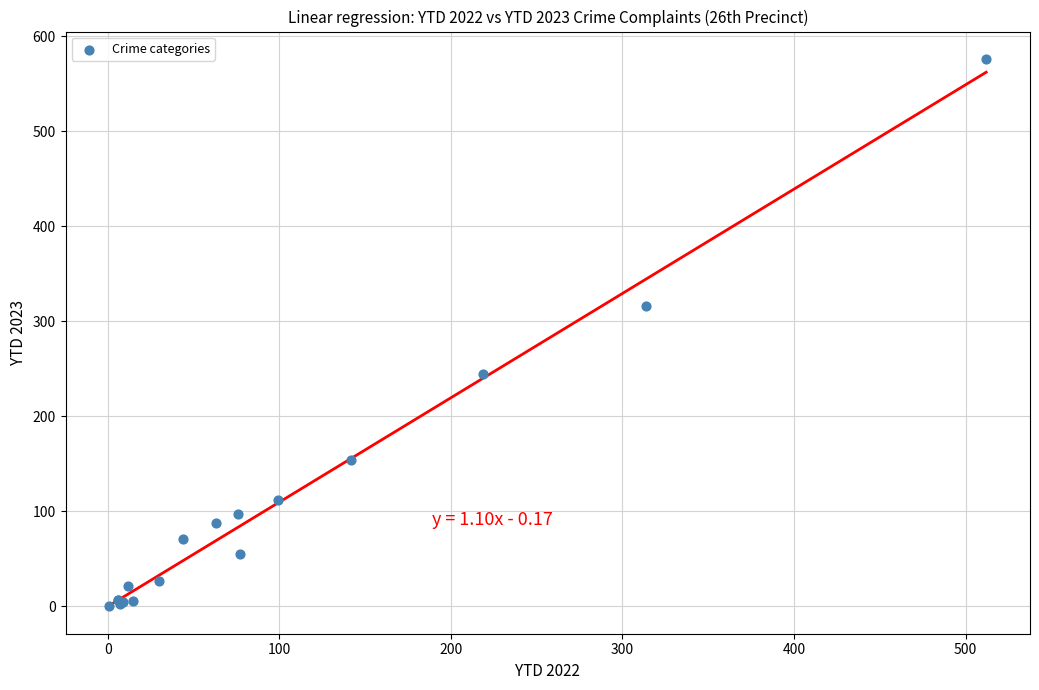

What Y value in the scatter plot is closest to 288?

316